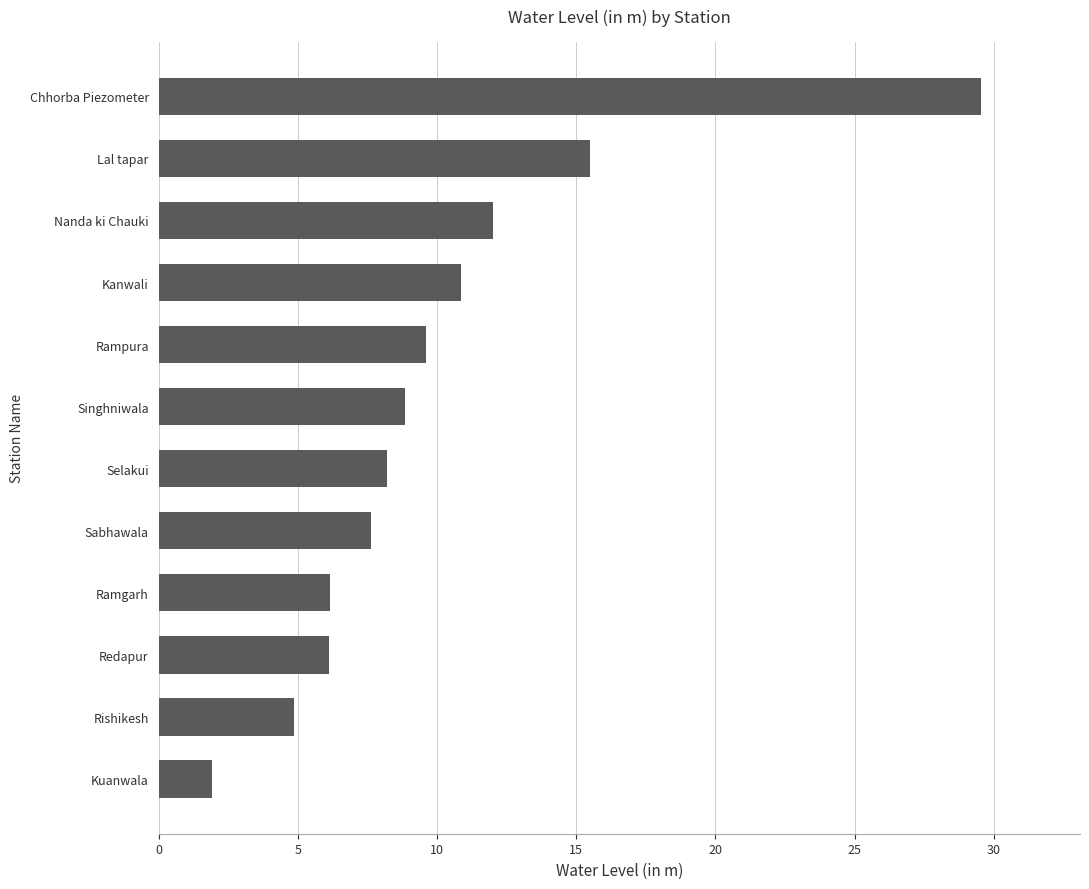

What is the maximum value shown in the chart?

29.6